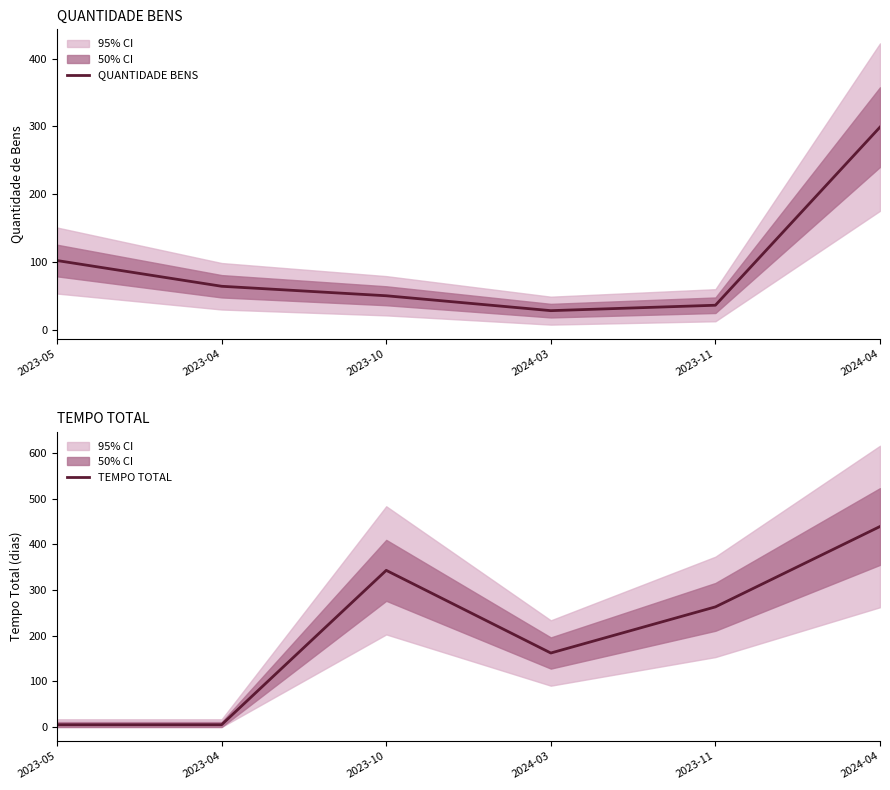

At which category is the sum across all series the highest?

2024-04